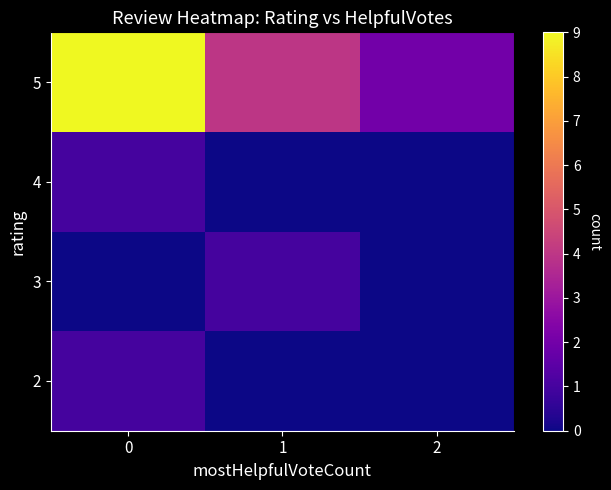

Reading left to right, what are all the values shown in this chart?

2: 0=1	1=0	2=0
3: 0=0	1=1	2=0
4: 0=1	1=0	2=0
5: 0=9	1=4	2=2